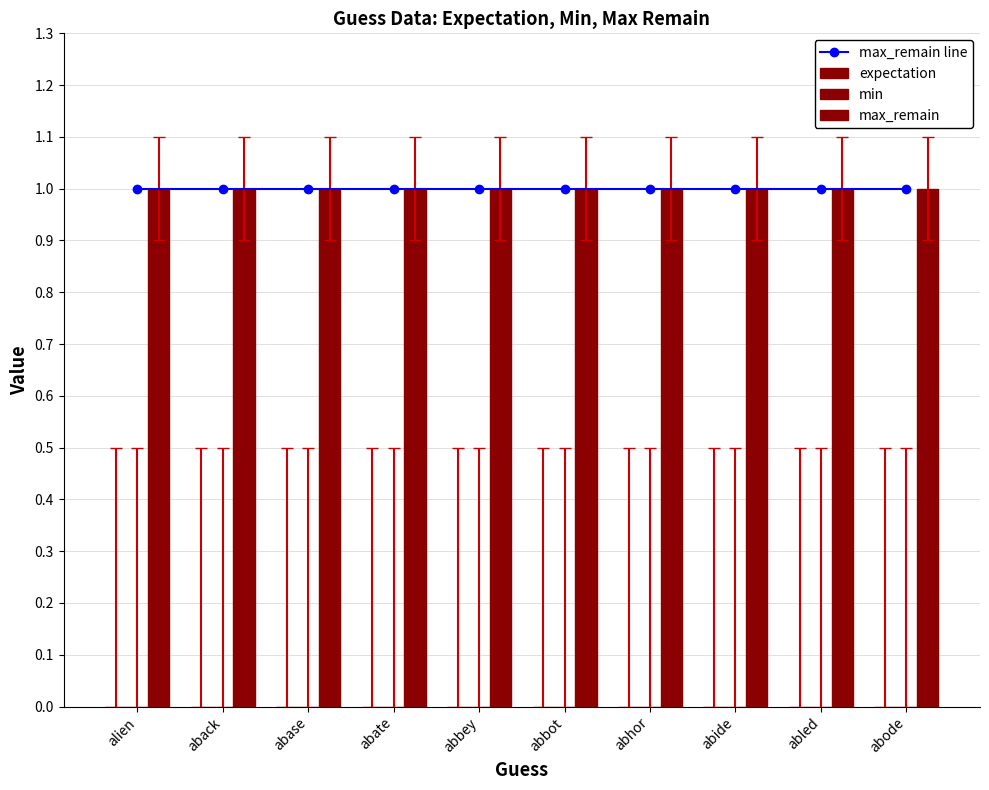

What is the label of the 5th bar from the left?

abbey